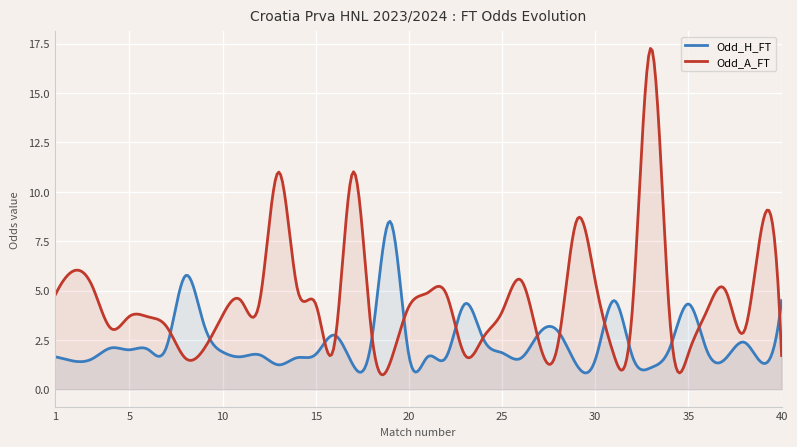

What are all the series names shown in the legend?

Odd_H_FT, Odd_A_FT